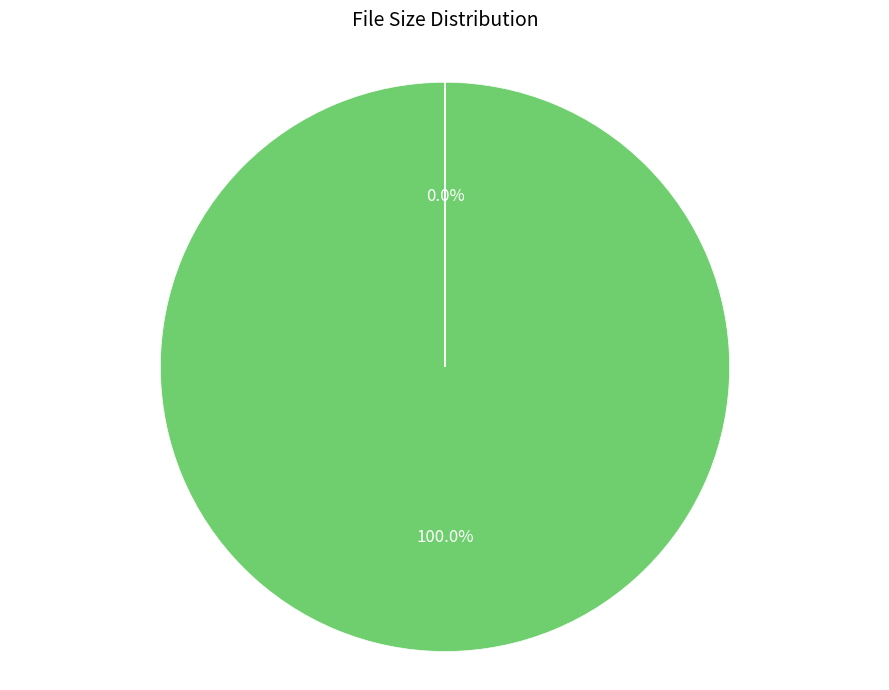

Rank the categories by value from lowest to highest.

Grimm.S01E08.720p.HDTV.X264-DIMENSION.mkv, grimm.108.720p-dimension.nfo